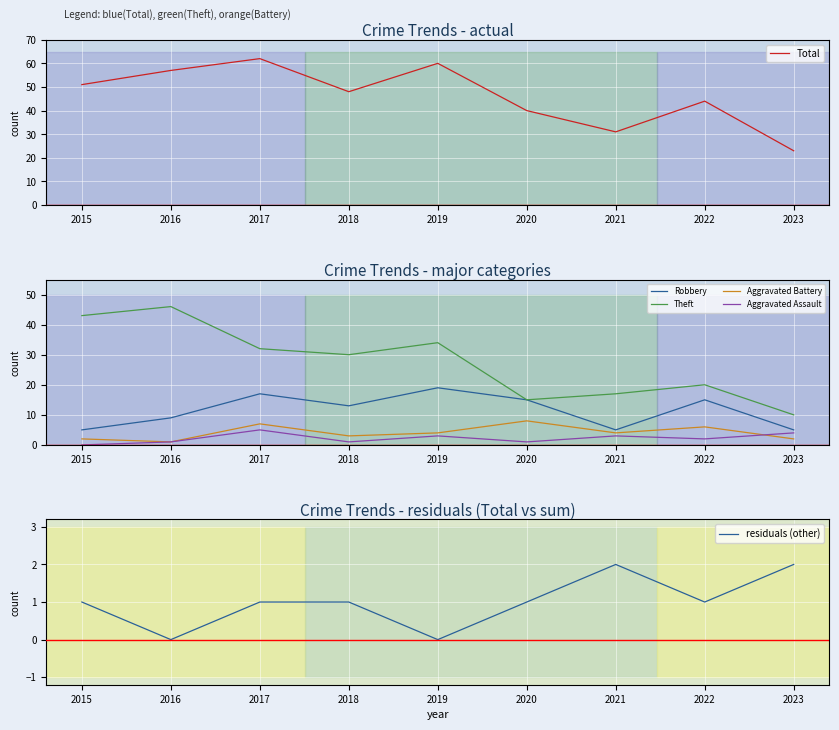

What is the maximum value for Aggravated Assault?

5